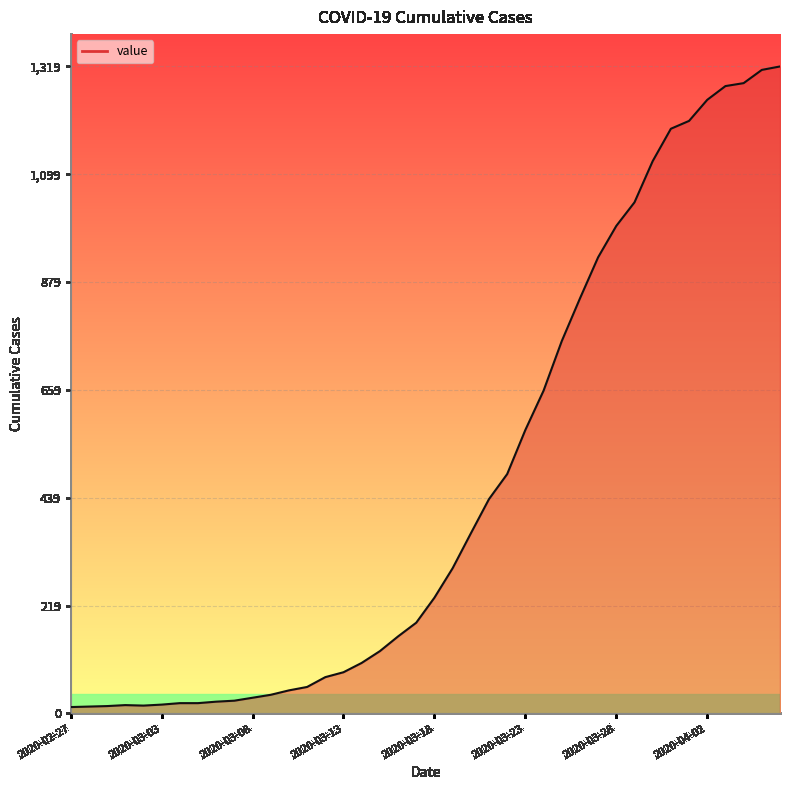

What is the maximum value shown in the chart?

1319